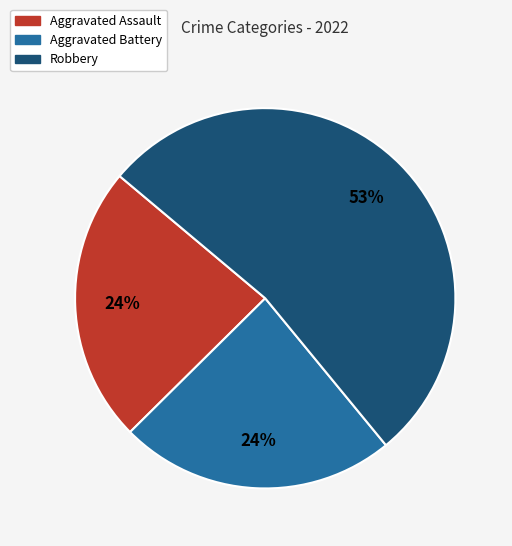

To the nearest percent, what is the difference between the largest and smallest slice percentages?

29%